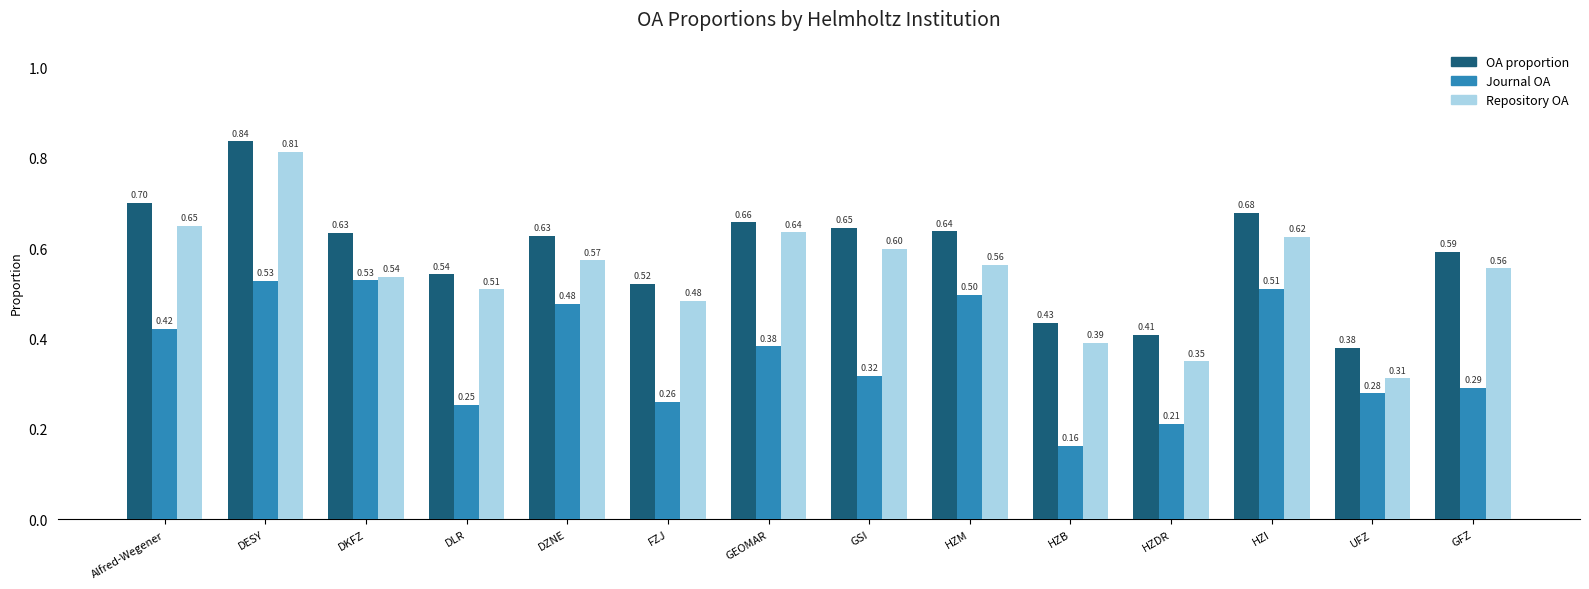

What is the difference between the maximum and minimum values in the OA proportion series?

0.5